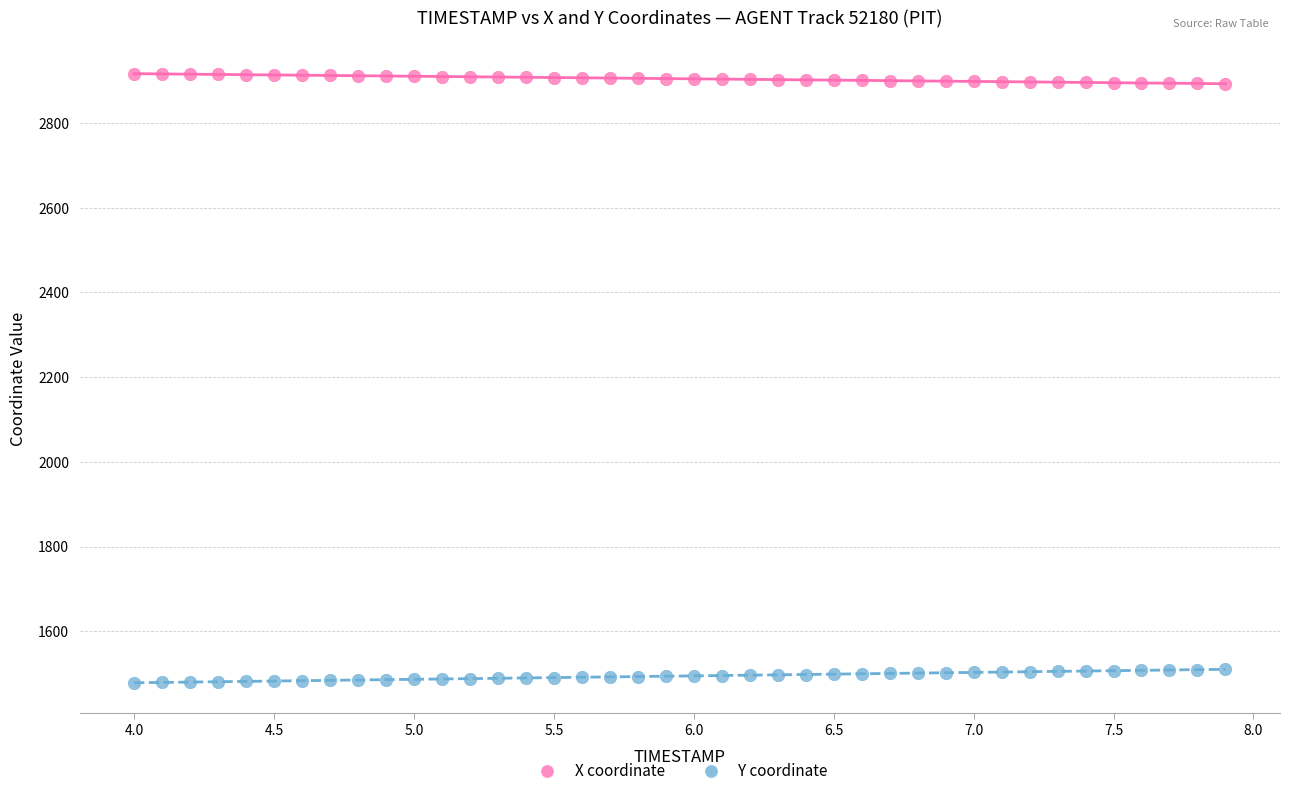

What are all the series names shown in the legend?

X coordinate, Y coordinate